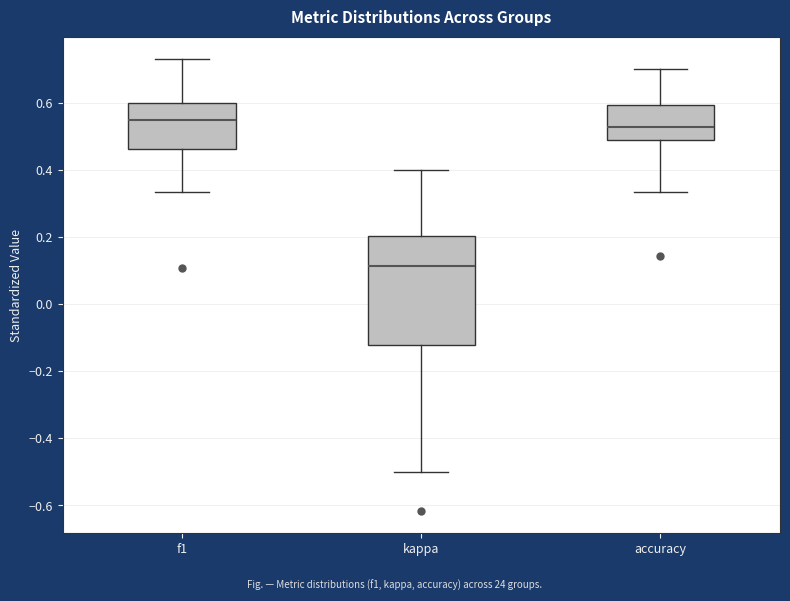

Which box is the tallest, from its lower edge to its upper edge?

kappa